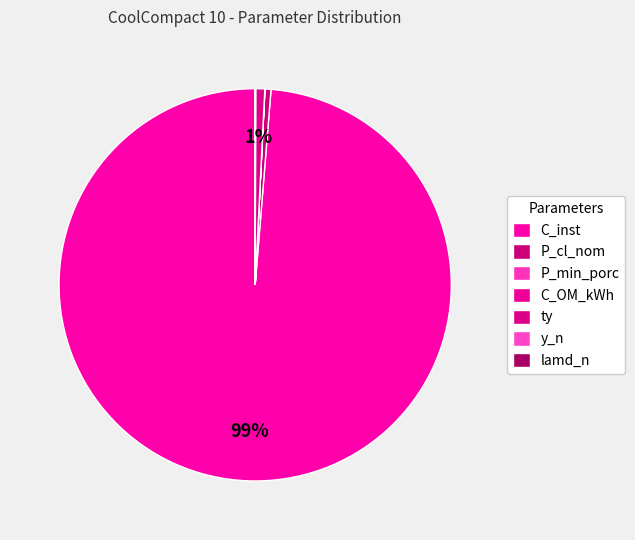

True or false: P_cl_nom accounts for 1% of the total.

False